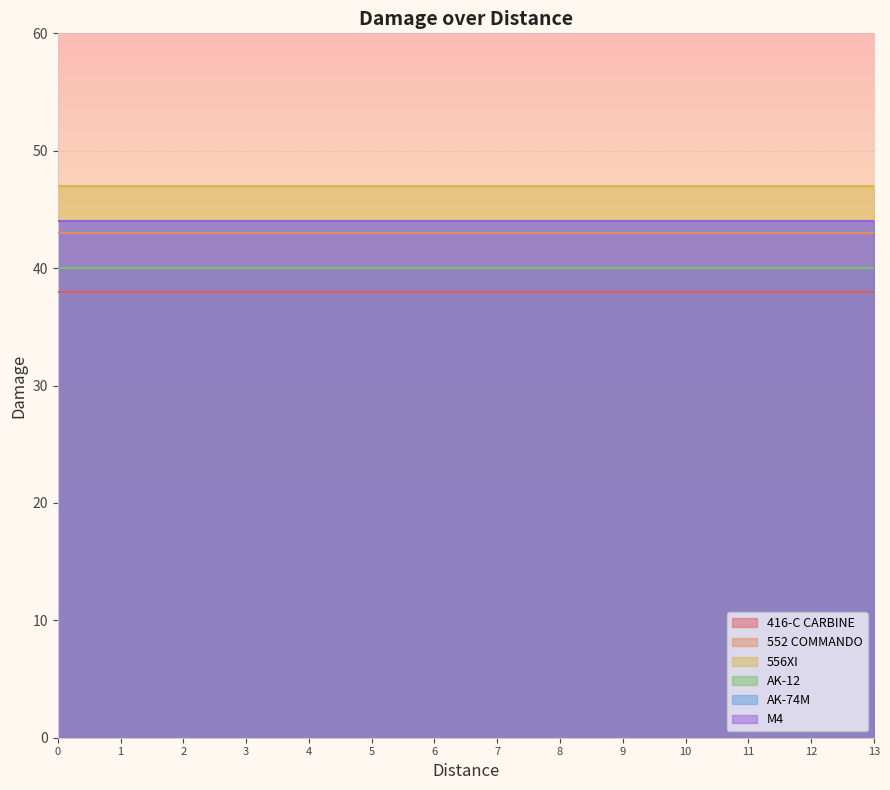

What is the difference between the highest and lowest values at 3?

9